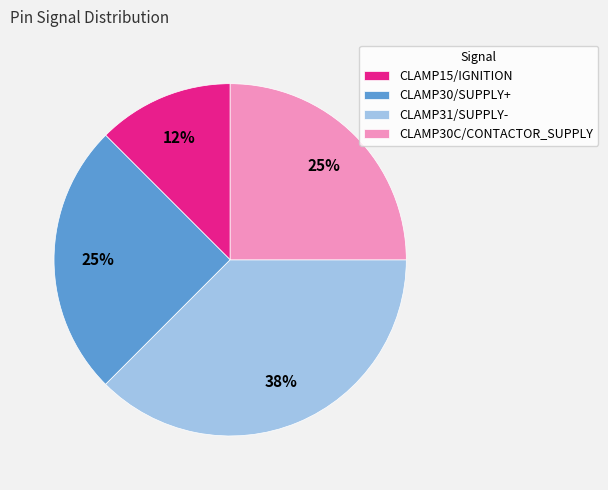

What percentage is the CLAMP30/SUPPLY+ slice, to the nearest percent?

25%